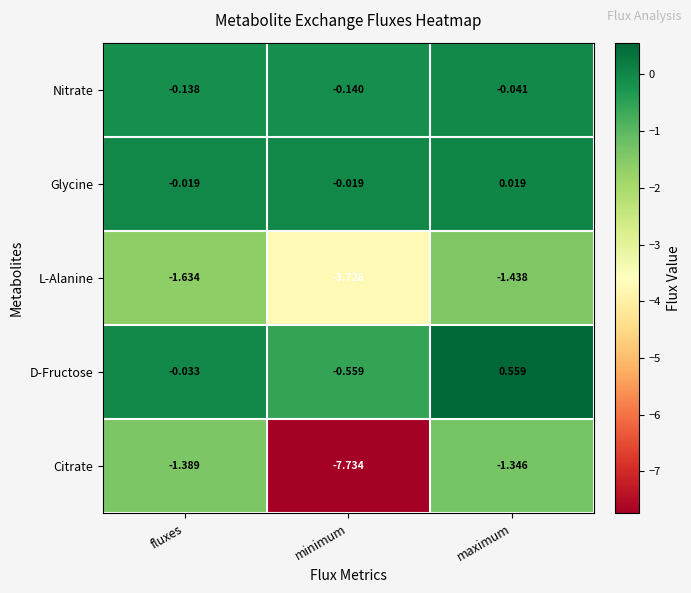

At fluxes, list the series in order from smallest to largest.

L-Alanine, Citrate, Nitrate, D-Fructose, Glycine